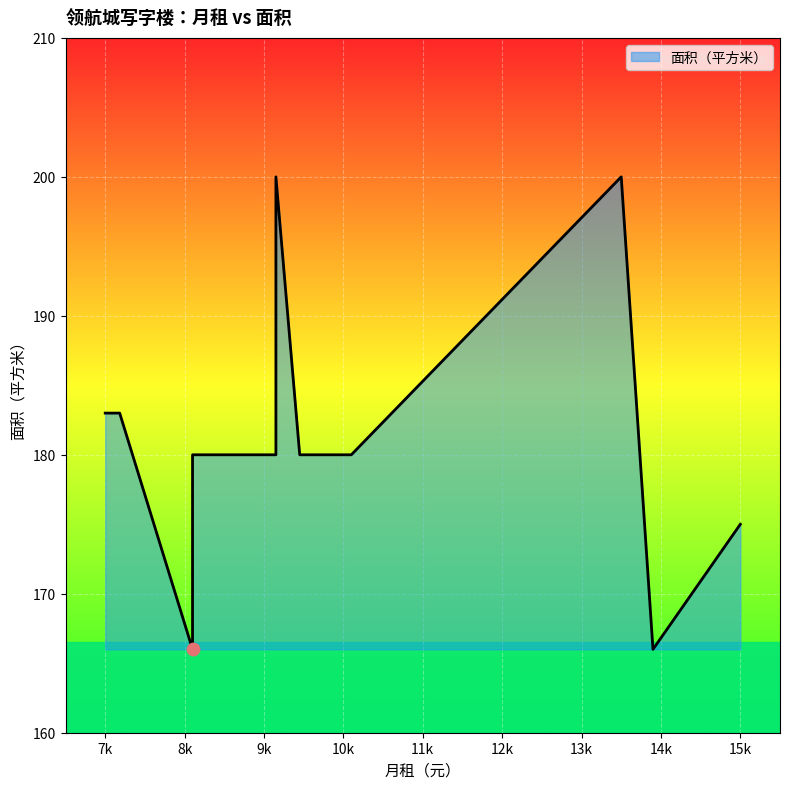

What is the change in value from 7000 to 9150?

+17